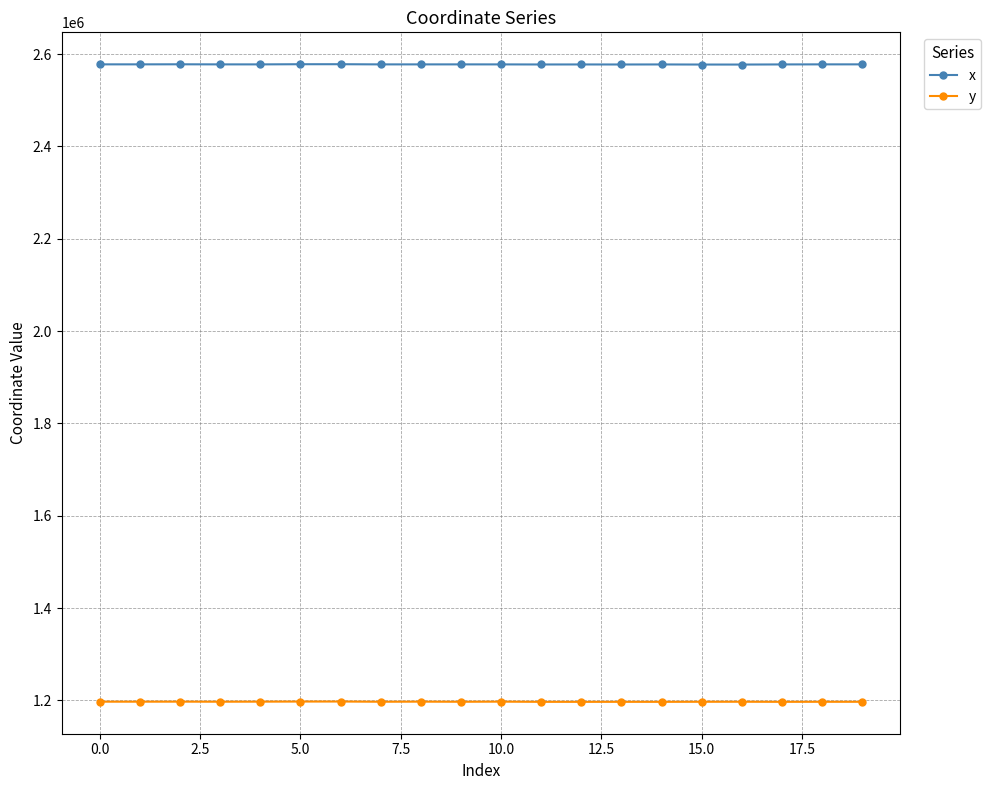

True or false: x and y intersect in this chart.

False